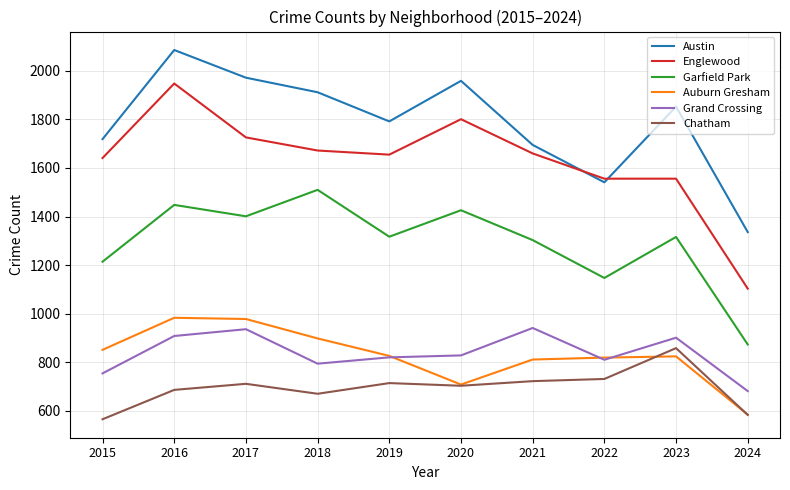

True or false: Englewood and Chatham cross at least once.

False